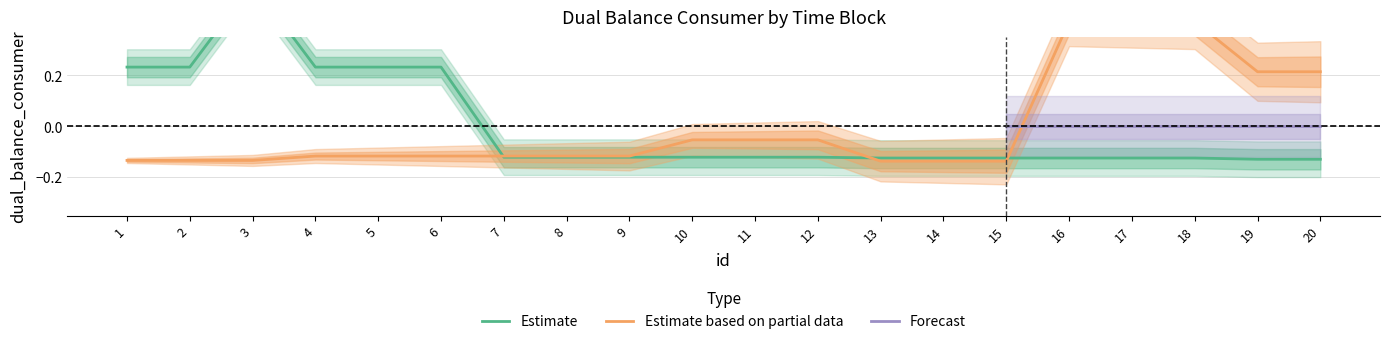

At which label does Estimate based on partial data first exceed 0?

16